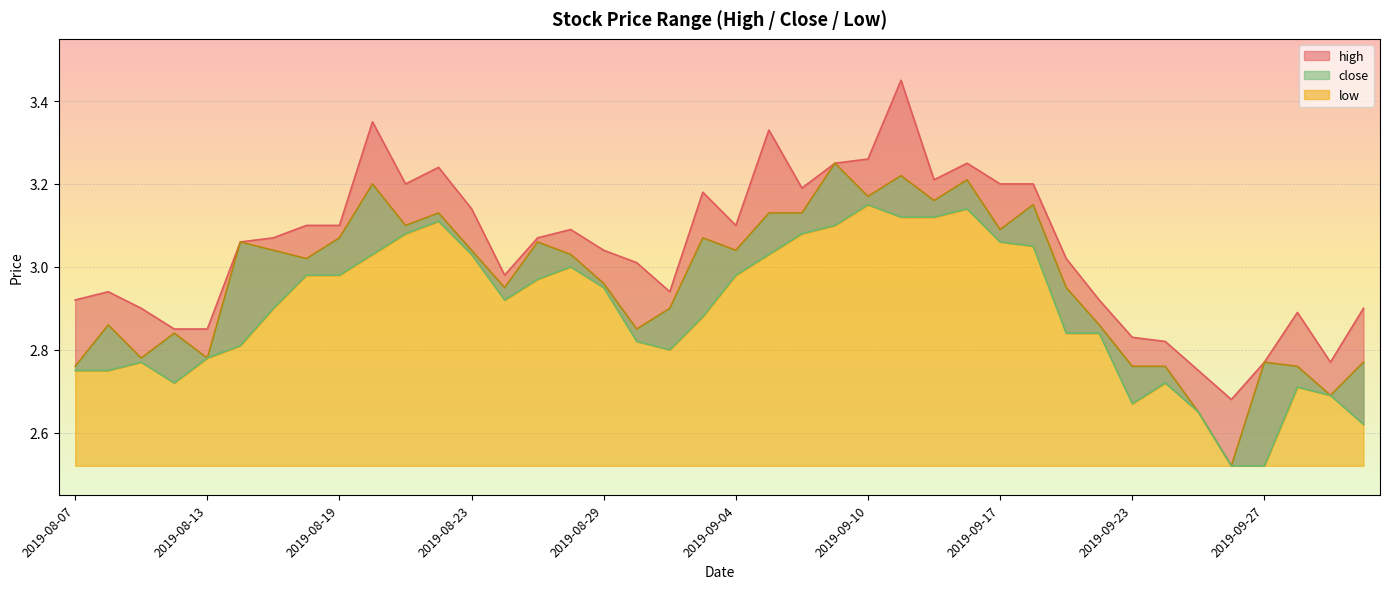

True or false: low and high intersect in this chart.

False